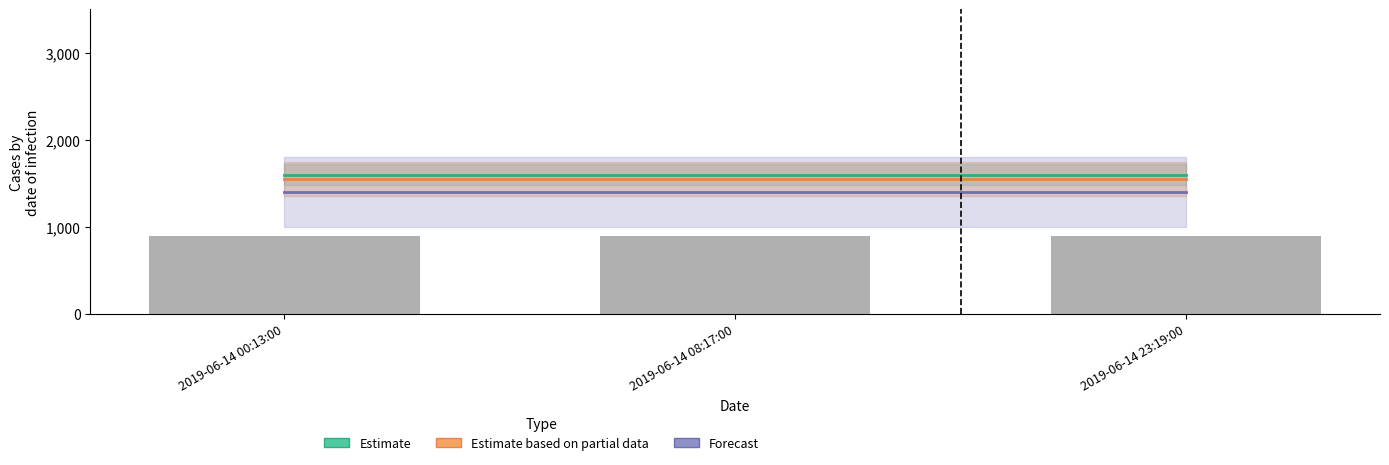

List the series in order of their overall mean, lowest first.

Forecast, Estimate based on partial data, Estimate